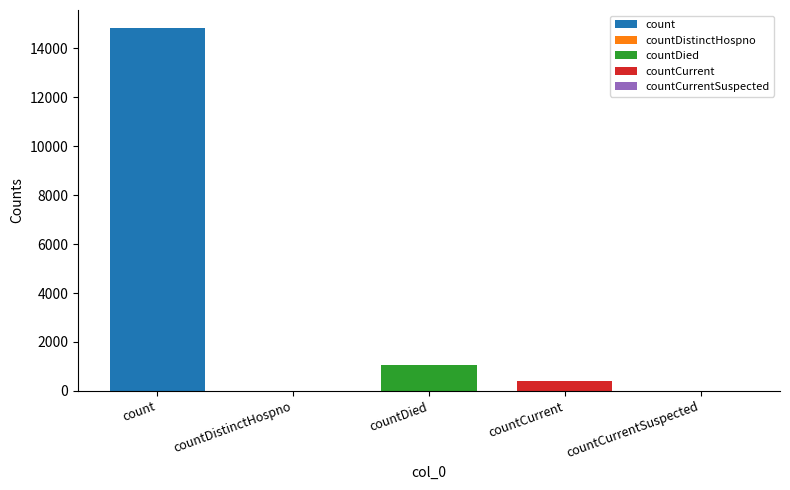

Reading left to right, transcribe all the data shown in this chart.

14832	0	1054	383	0